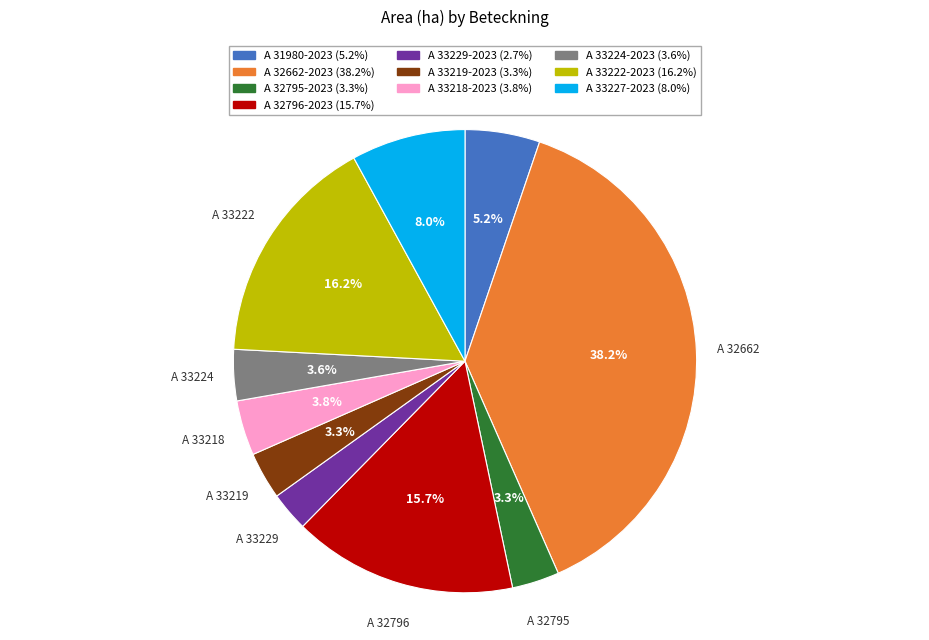

Does any single category account for the majority?

No